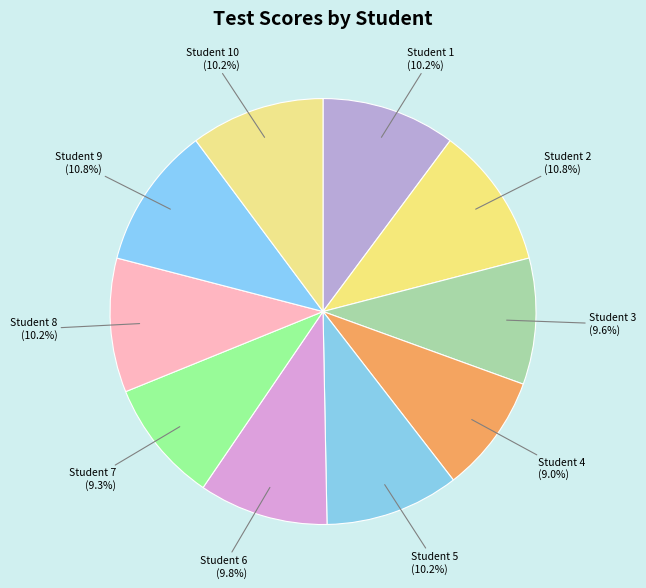

What is the total percentage of Student 10 (10.2%) and Student 8 (10.2%)?

20.4%